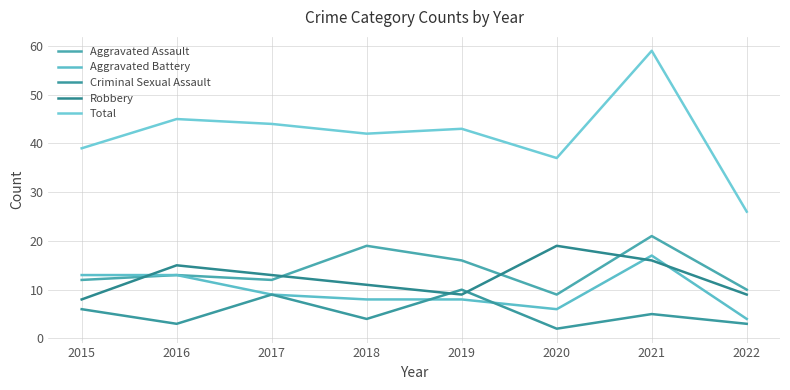

What are all the series names shown in the legend?

Aggravated Assault, Aggravated Battery, Criminal Sexual Assault, Robbery, Total